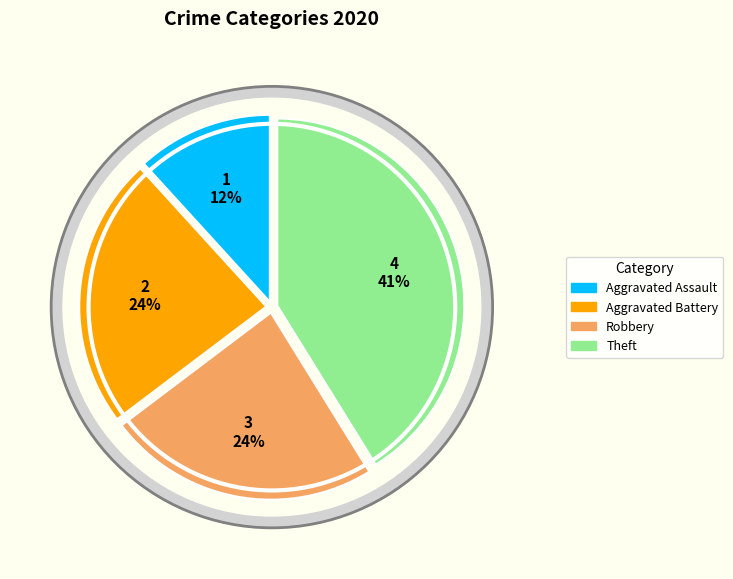

To the nearest percent, what is the average slice percentage?

25%